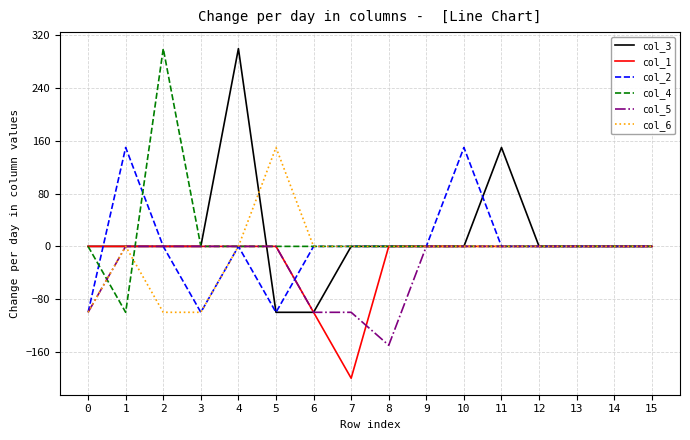

True or false: col_5 and col_4 intersect in this chart.

True